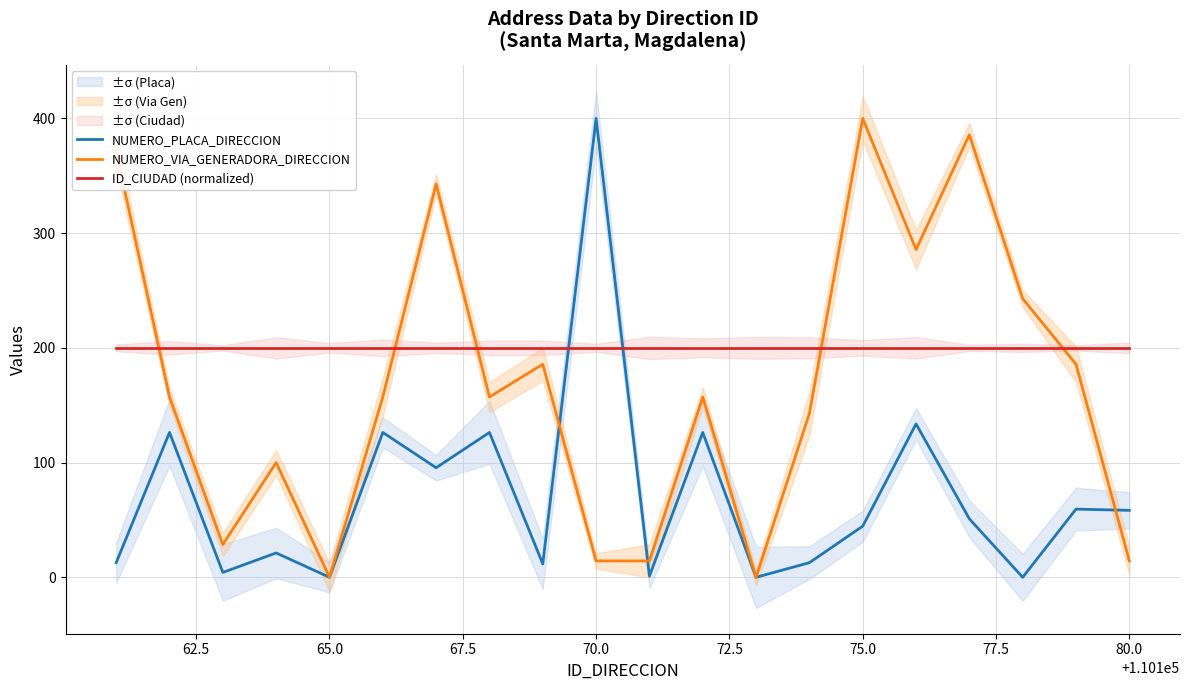

How many times do NUMERO_PLACA_DIRECCION and ID_CIUDAD (normalized) cross each other?

2